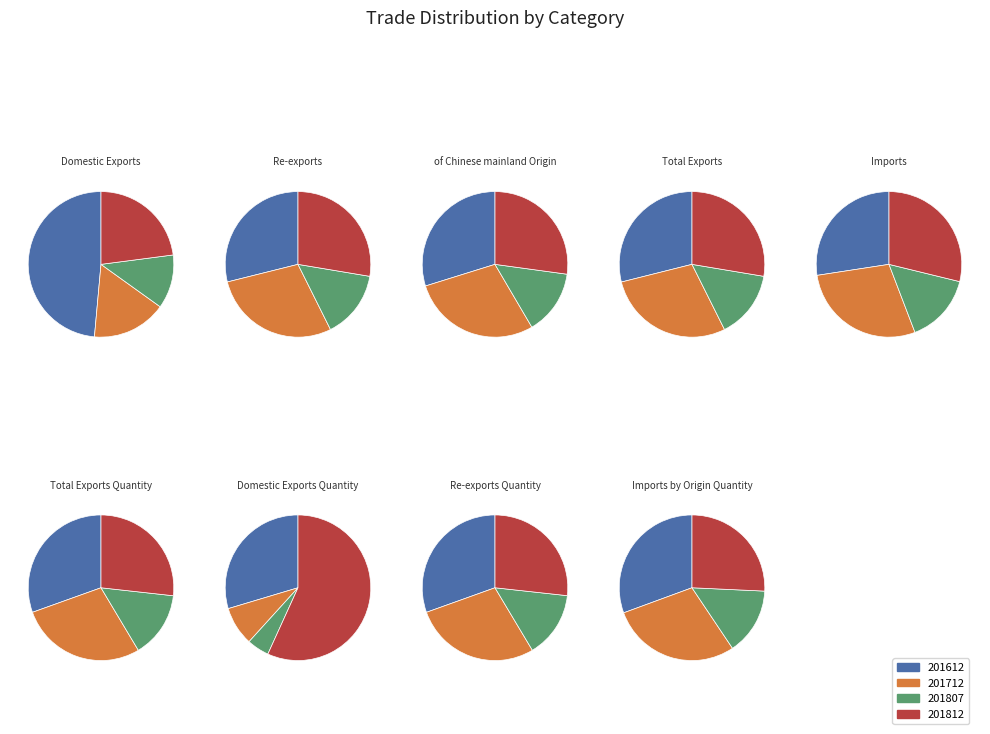

Rank the series by their maximum value, from lowest to highest.

values_201807, values_201812, values_201712, values_201612